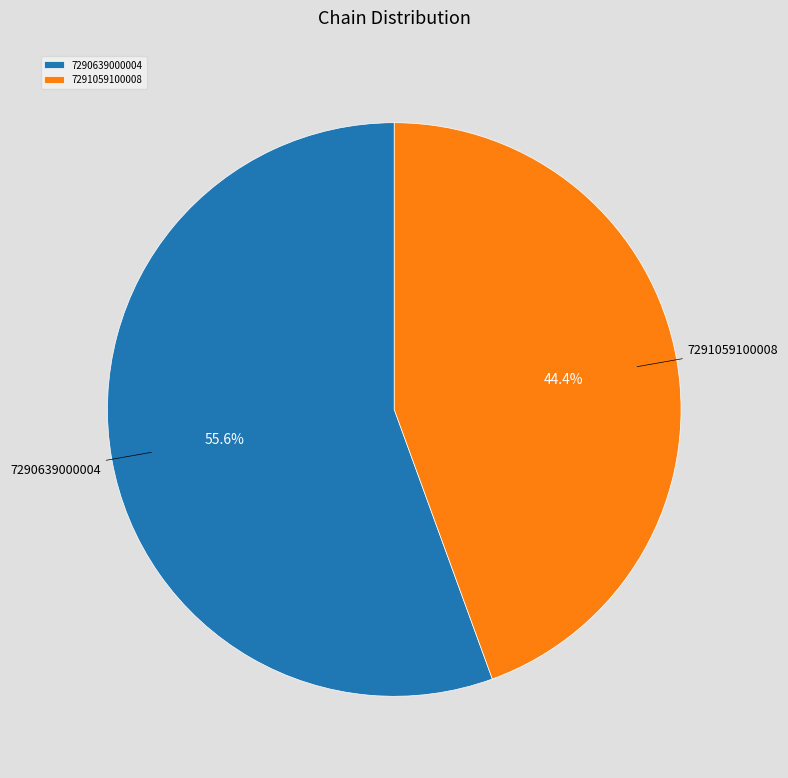

To the nearest percent, what is the difference between the 7290639000004 and 7291059100008 slice percentages?

11%